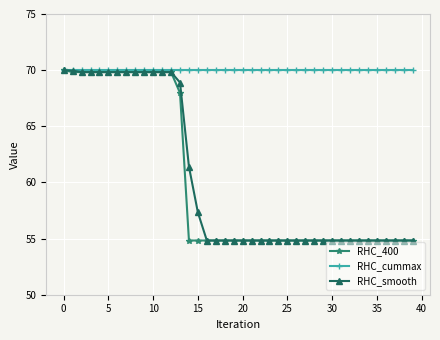

What is the value of the RHC_400 point at the 5th from the left?

69.8